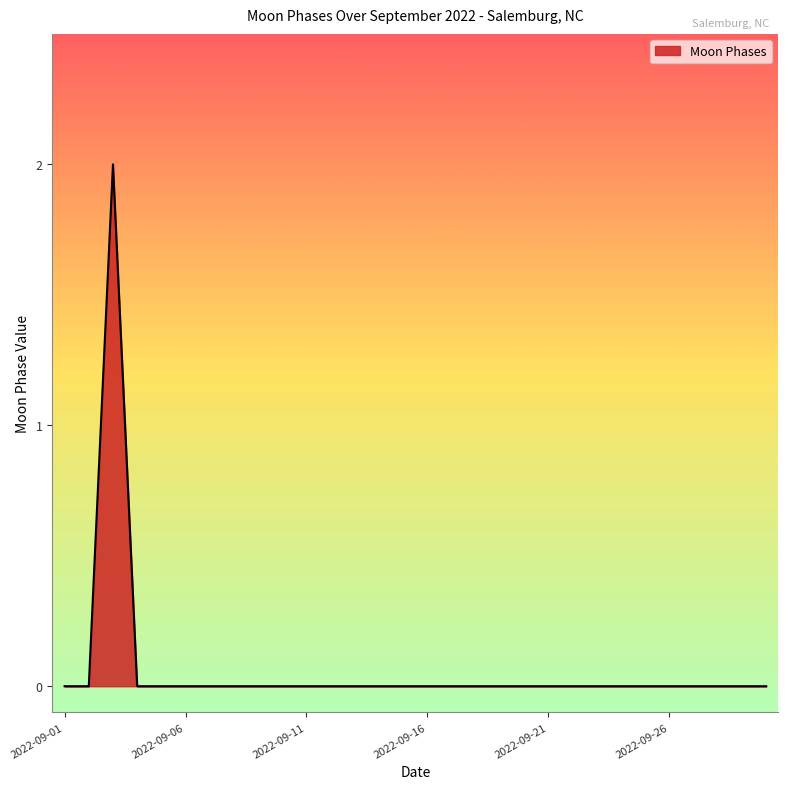

Reading left to right, extract all data points from this chart.

0	0	2	0	0	0	0	0	0	0	0	0	0	0	0	0	0	0	0	0	0	0	0	0	0	0	0	0	0	0